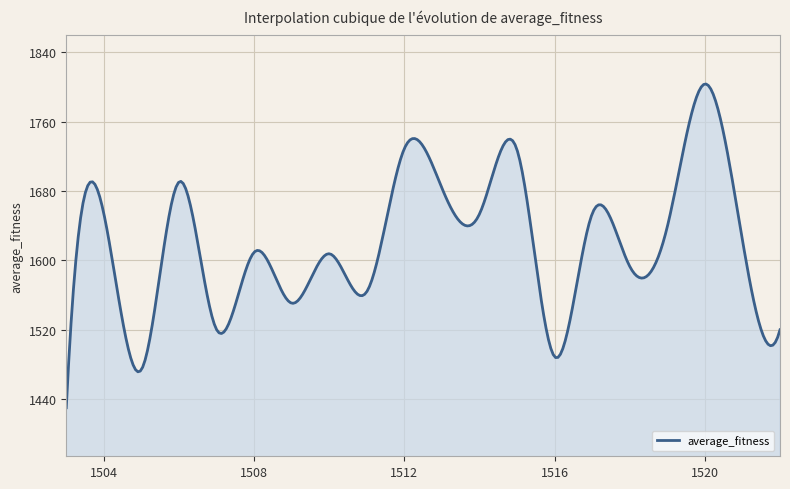

What is the difference between the maximum and minimum values?

373.2